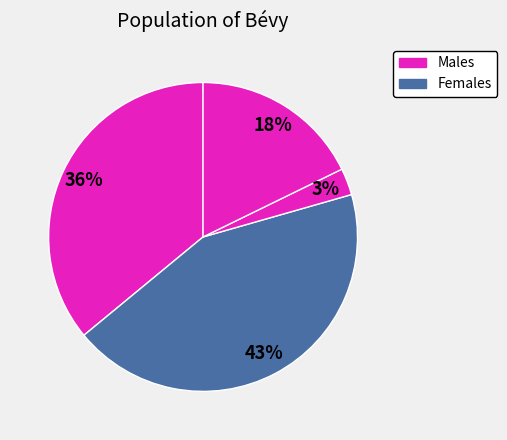

Count the number of slices in the pie.

4